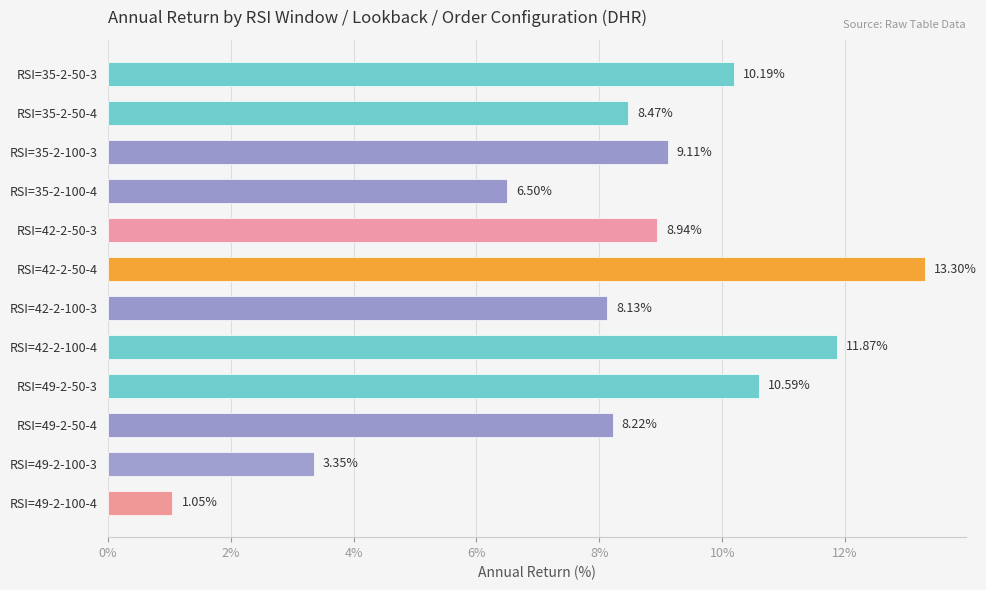

Which has a higher value, RSI=49-2-50-3 or RSI=42-2-100-4?

RSI=42-2-100-4